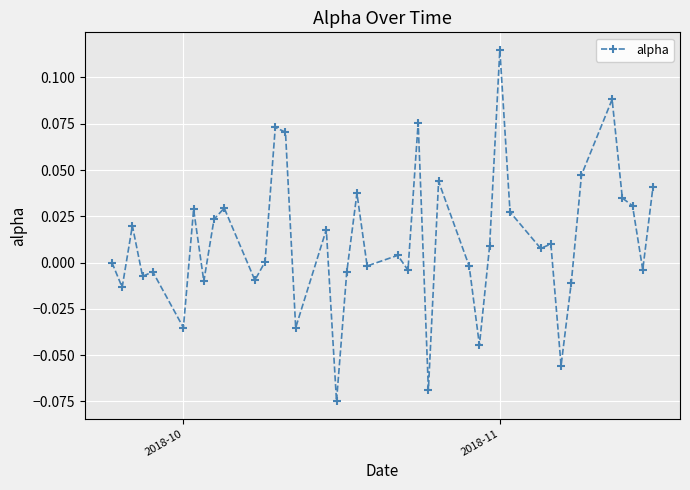

True or false: there are more than 2 points higher than both neighbors.

True